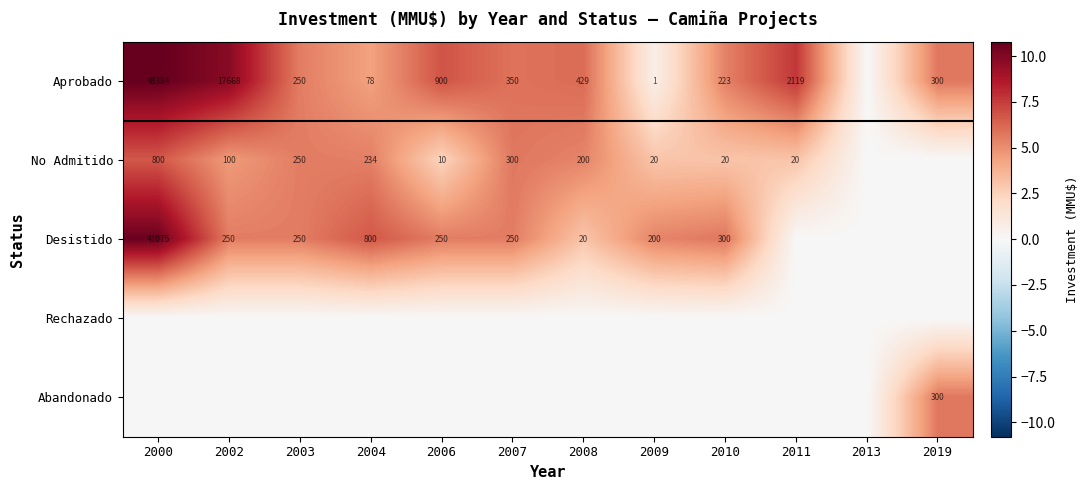

Which label corresponds to the smallest value in the chart?

2013